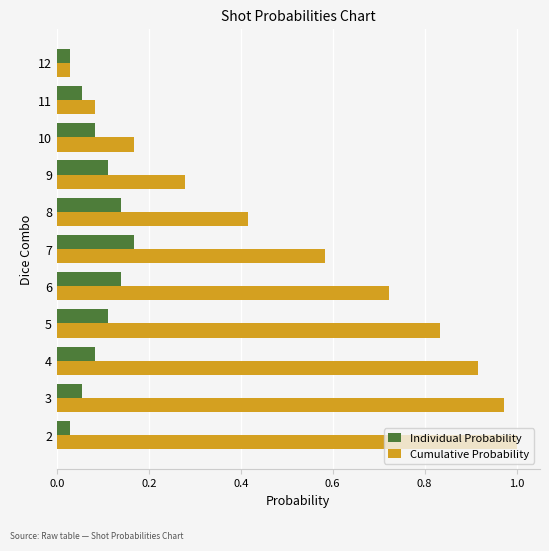

How many series are shown in this chart?

2